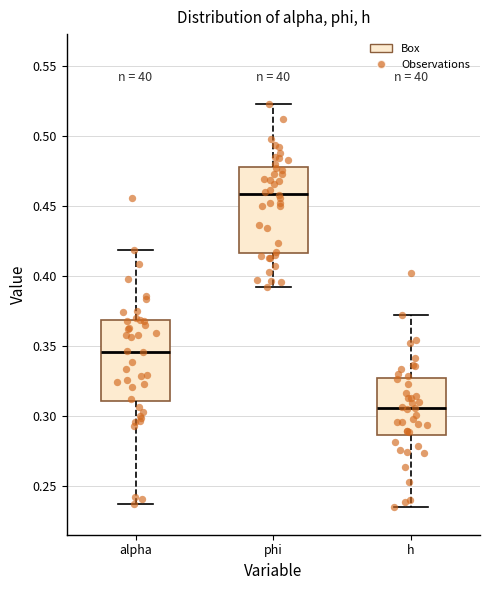

Which box has the lowest median line?

h